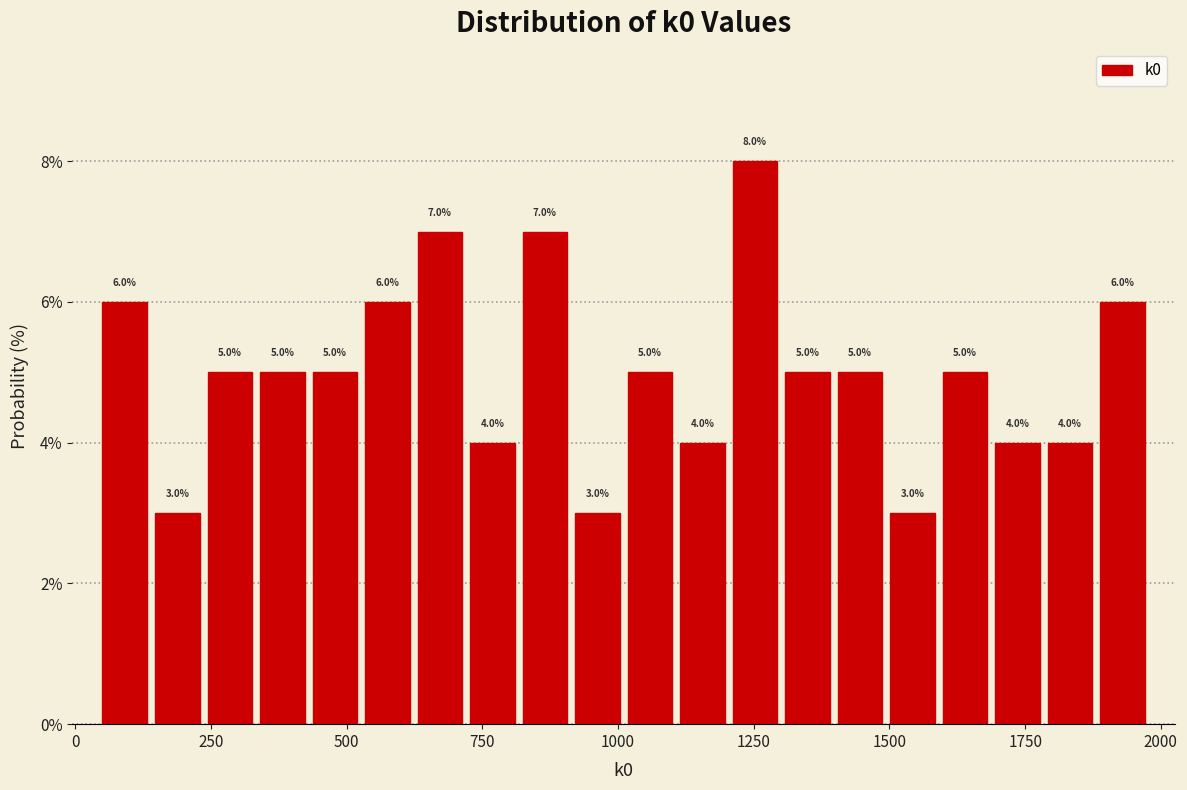

Around what value on the x-axis is the tallest bar? Give the approximate position of its centre, as read against the axis.

1250